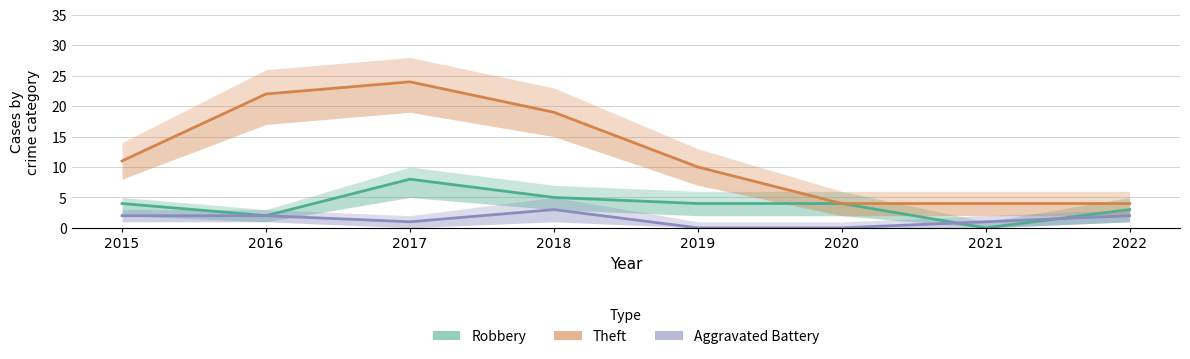

Which has a higher value, 2022 or 2019?

2019